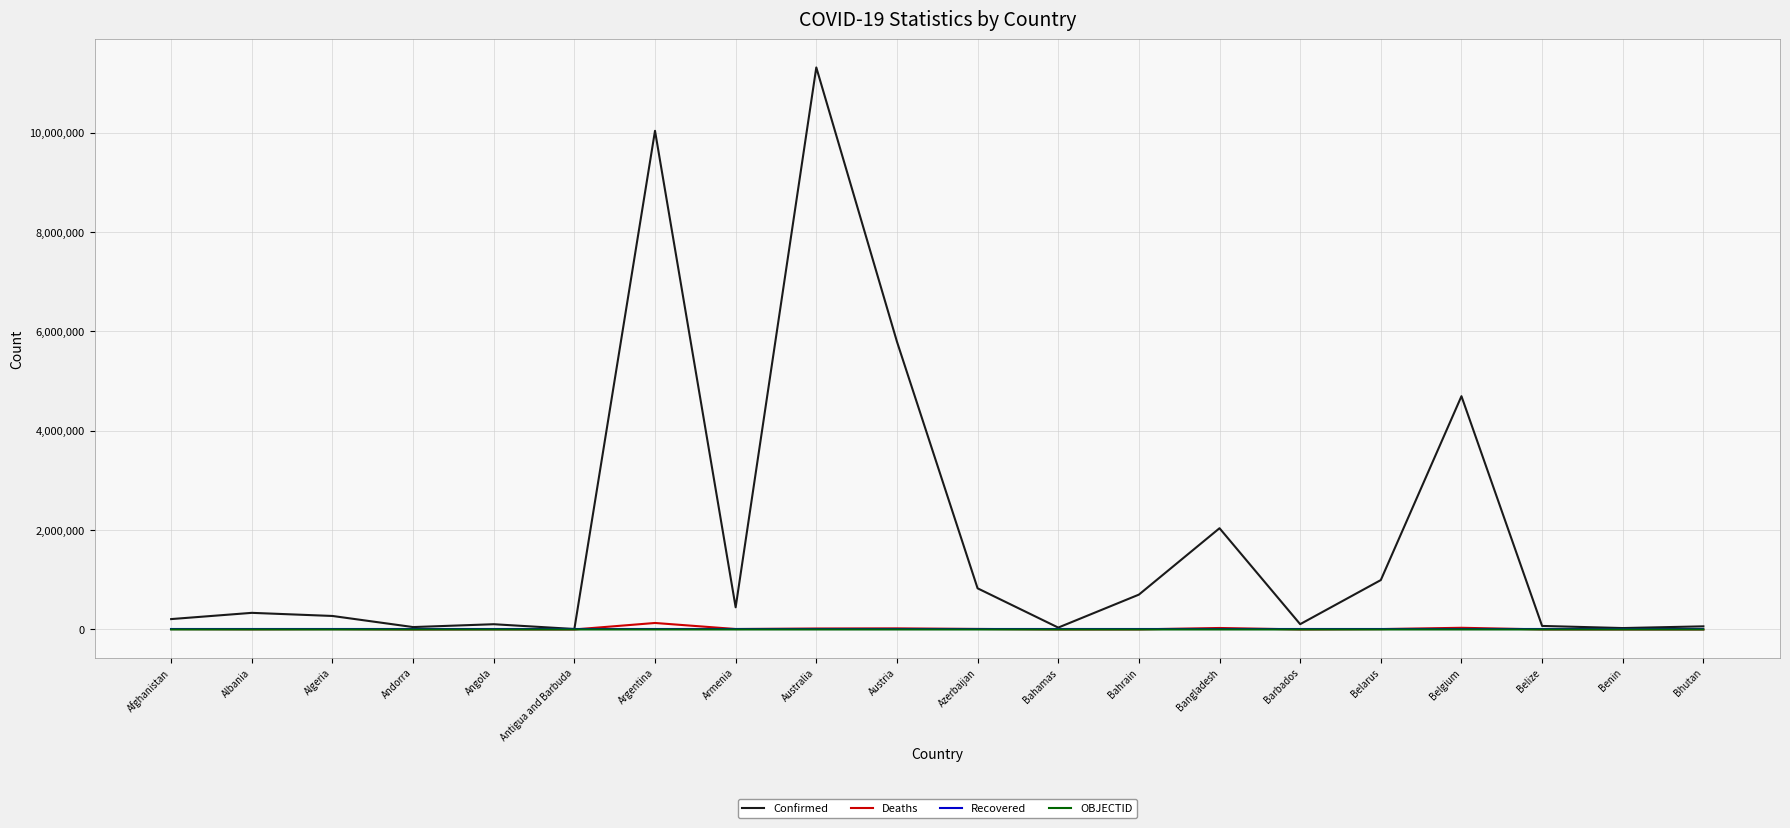

What are all the series names shown in the legend?

Confirmed, Deaths, Recovered, OBJECTID